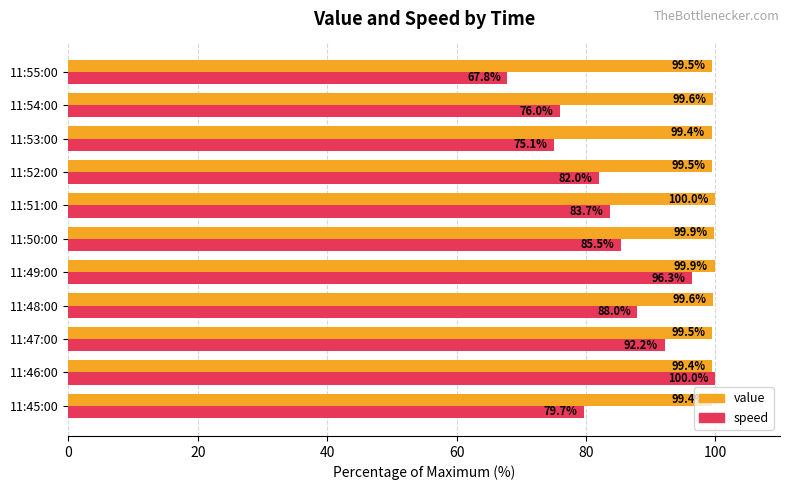

The speed series shows 115.9 at 11:53:00. True or false?

False